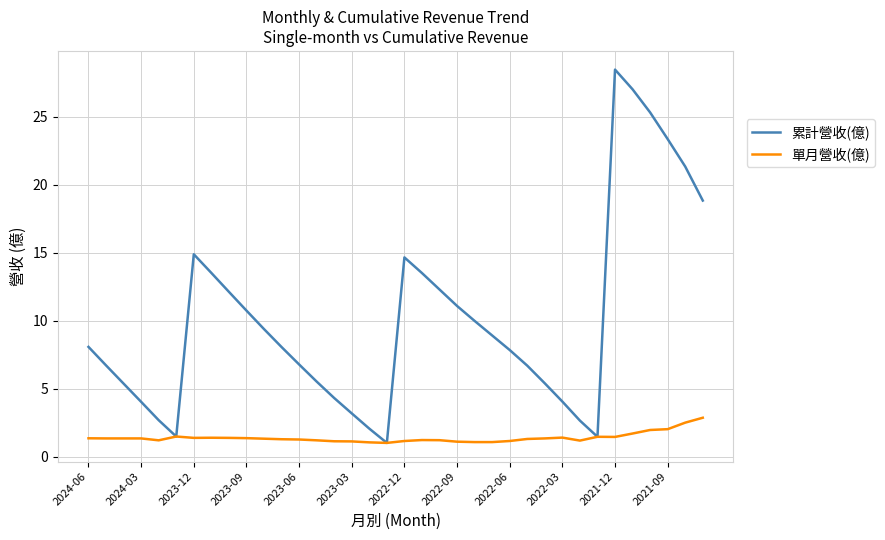

Which series has the largest total across all categories?

累計營收(億)